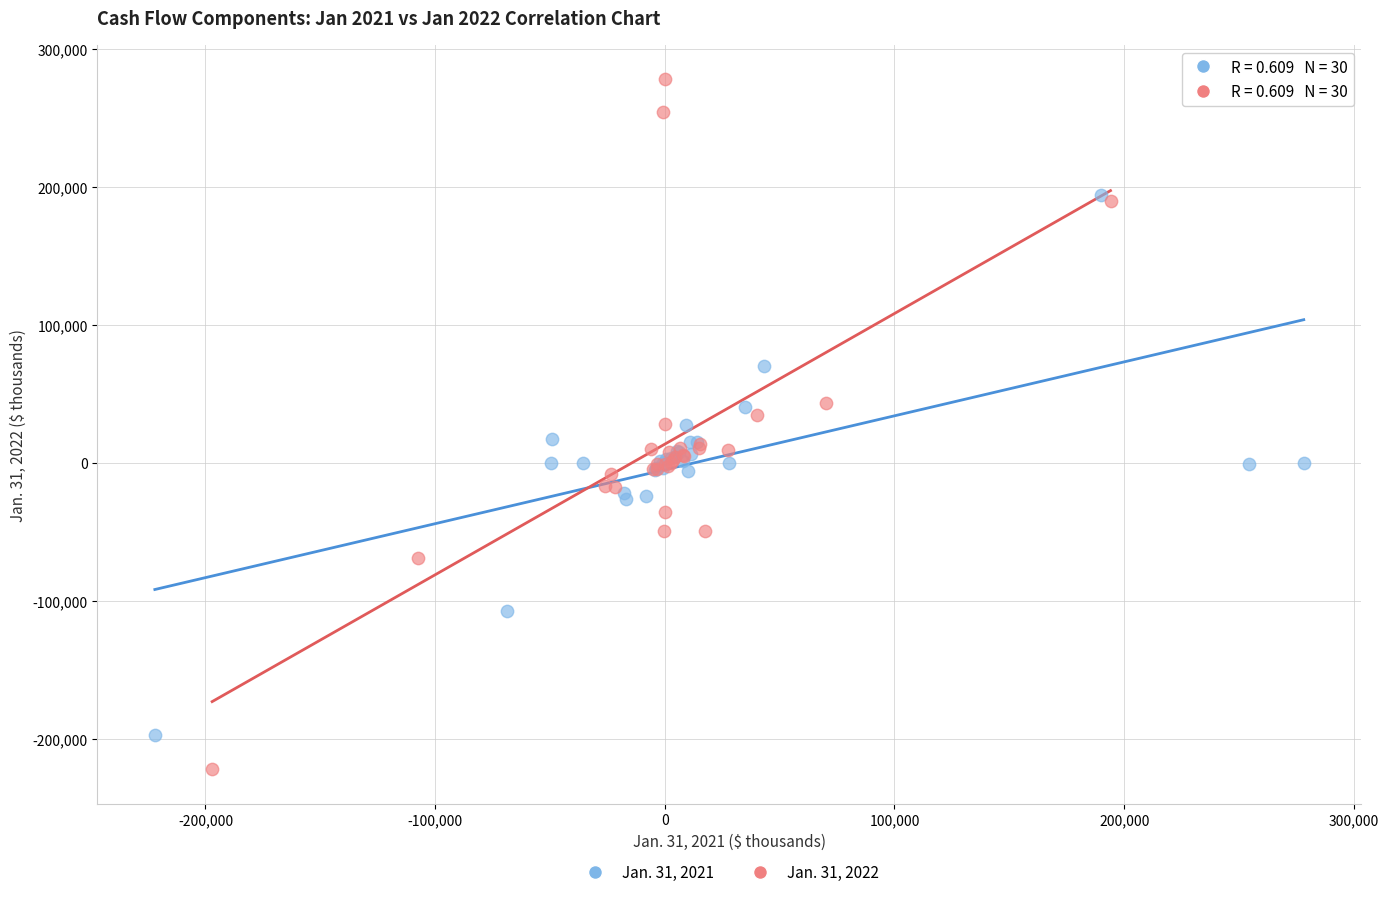

Which series reaches the minimum Y coordinate?

Jan. 31, 2022